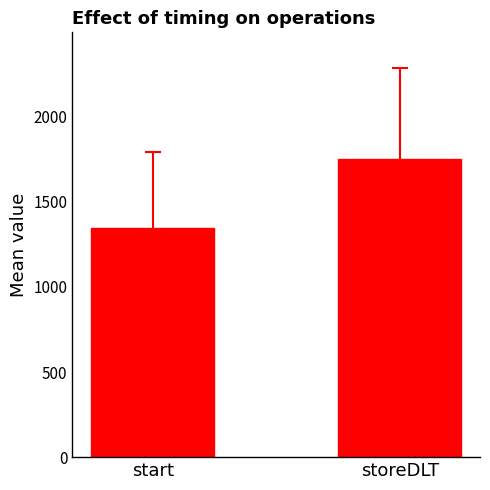

Rank the categories by value from highest to lowest.

storeDLT, start